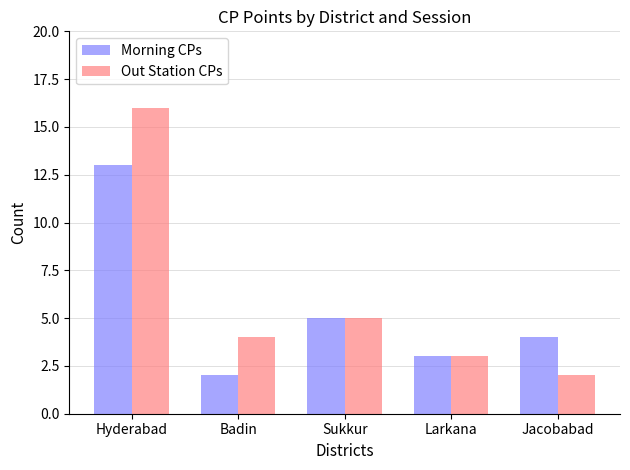

Reading left to right, transcribe all the data shown in this chart.

Morning CPs: Hyderabad=13	Badin=2	Sukkur=5	Larkana=3	Jacobabad=4
Out Station CPs: Hyderabad=16	Badin=4	Sukkur=5	Larkana=3	Jacobabad=2